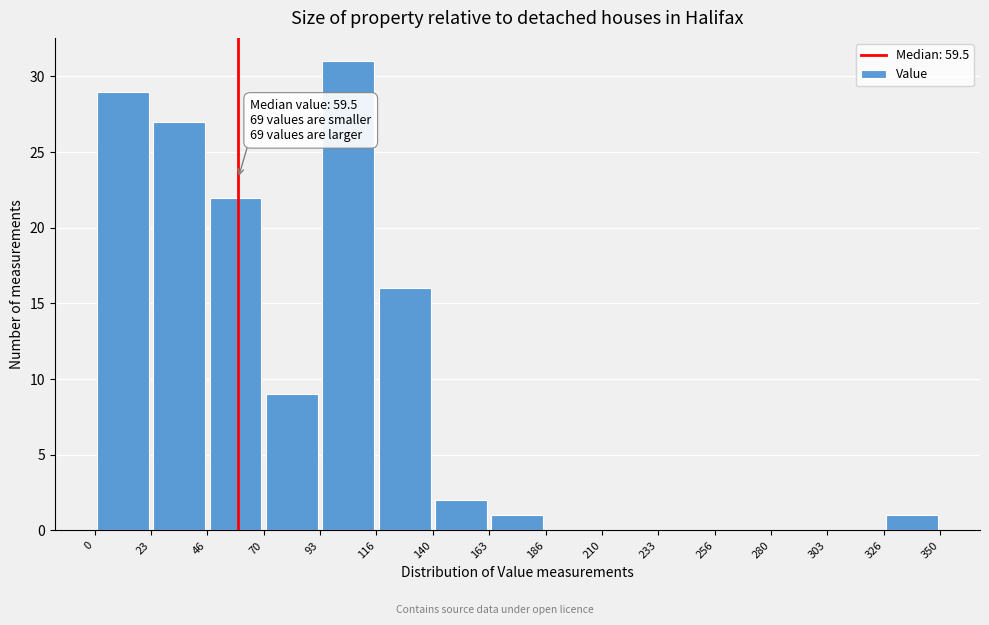

Over which range of the x-axis is the bar tallest?

93 to 116